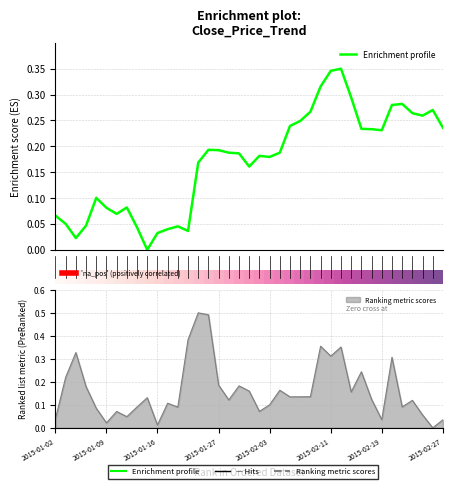

Is this an area chart (filled region under the line)?

No